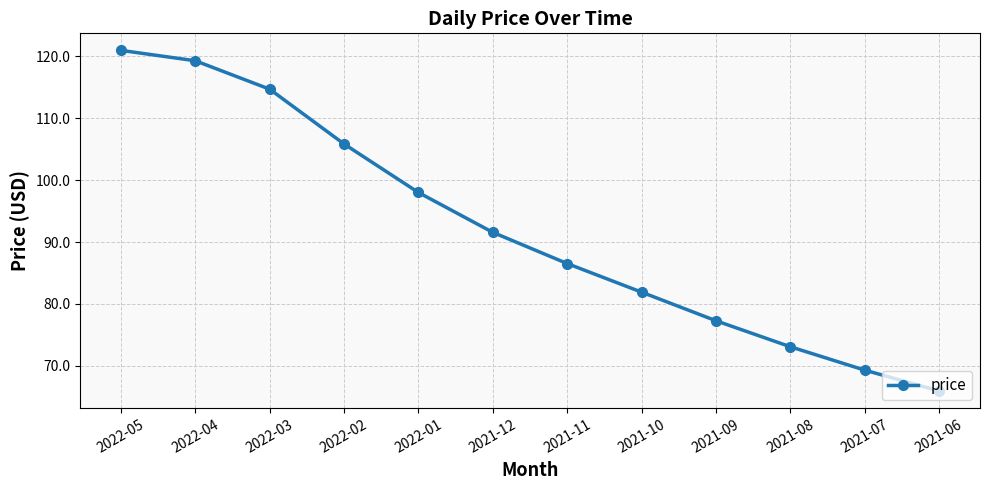

What is the maximum value shown in the chart?

121.0